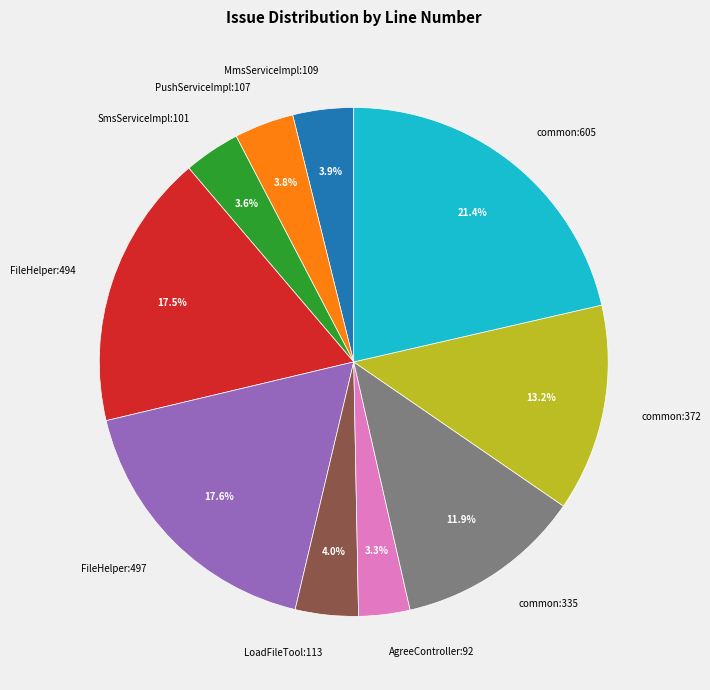

How many segments does this pie chart have?

10